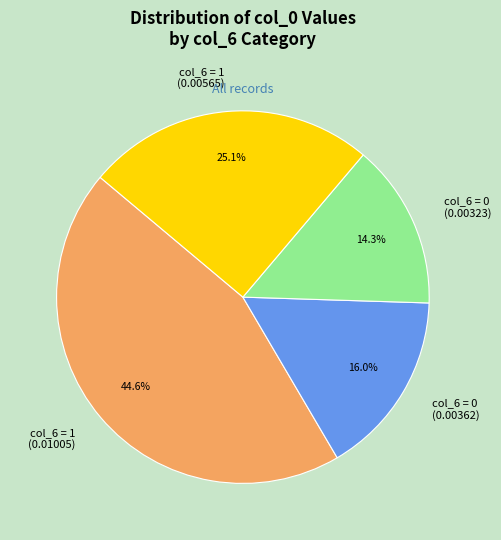

The 0 slice represents 1% of the pie. True or false?

False